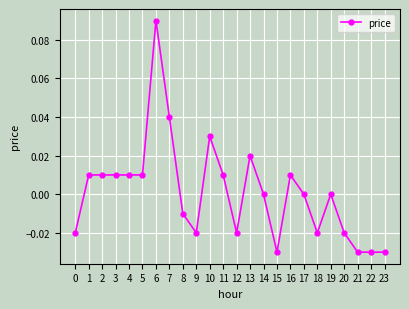

Which has a higher value, 16 or 14?

16